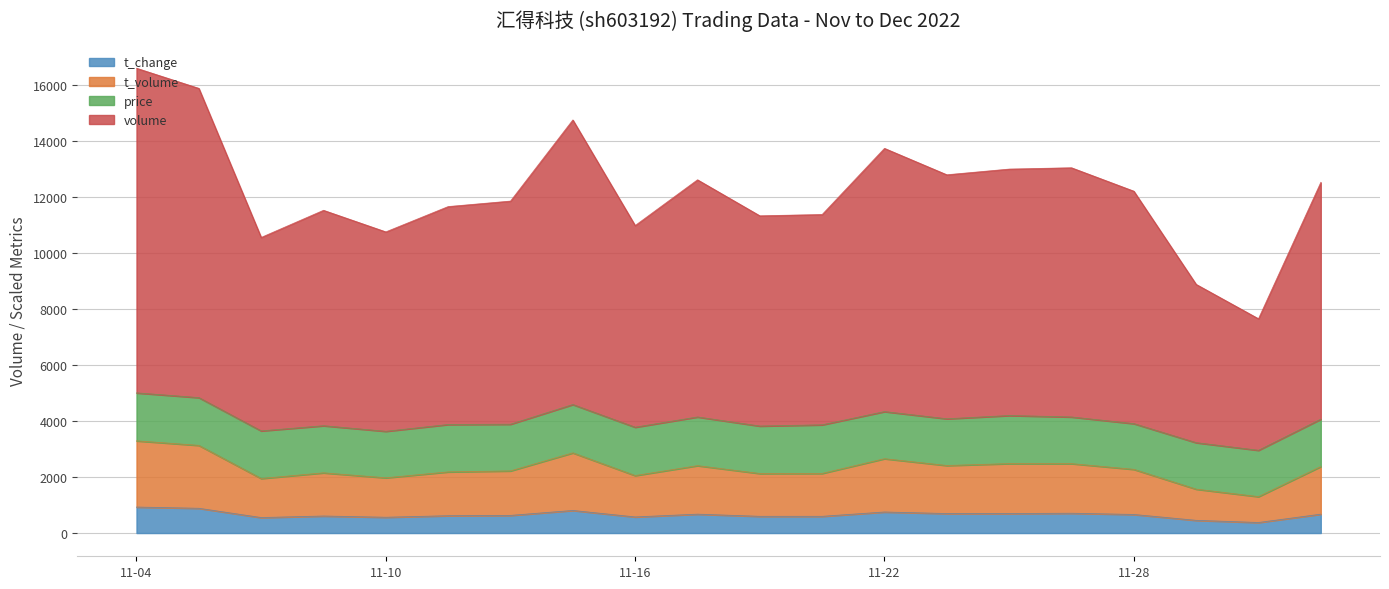

What is the maximum value for t_change?

926.9